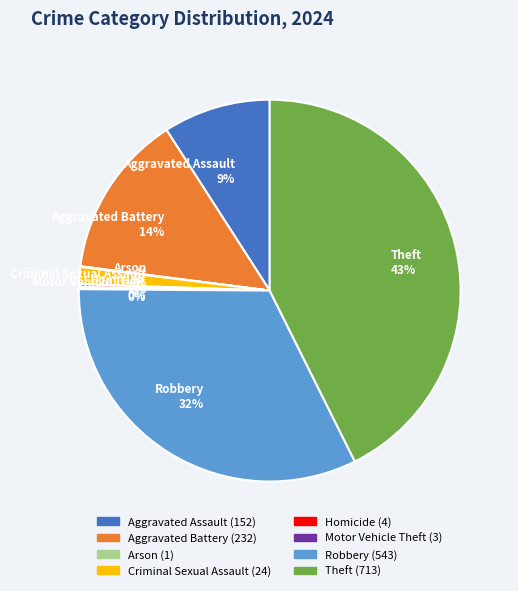

To the nearest percent, what is the average slice percentage?

12%